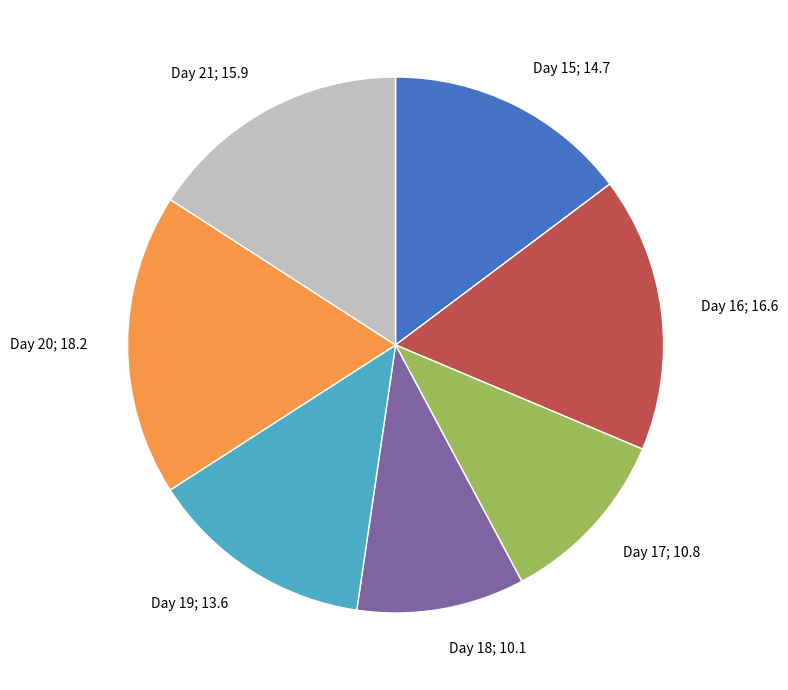

Is there any slice that represents more than half of the pie?

No